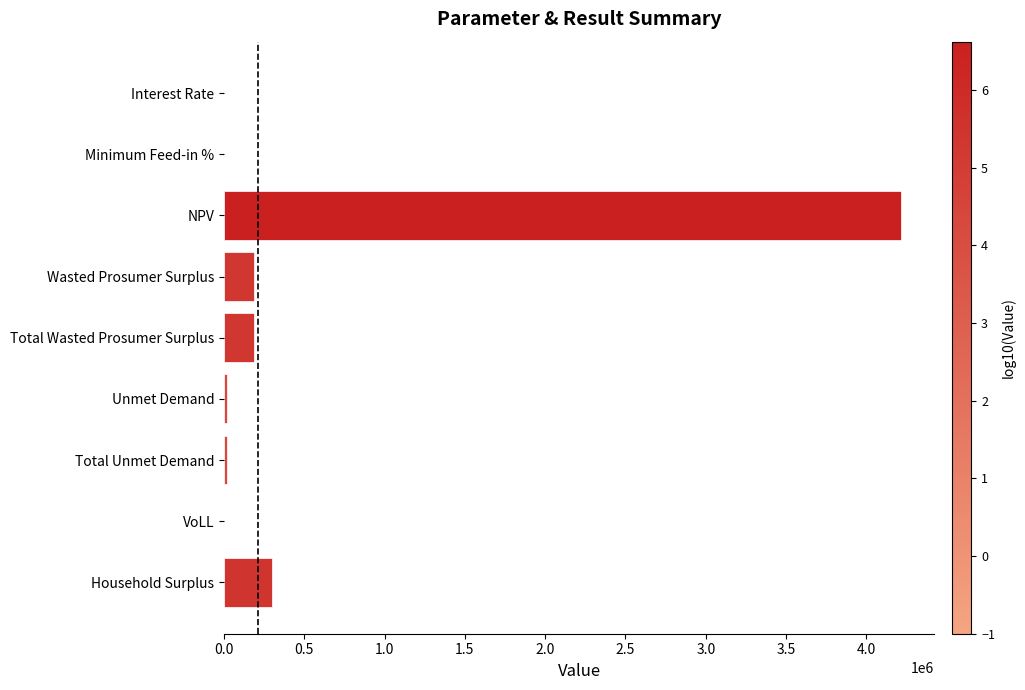

Which label corresponds to the largest value in the chart?

NPV